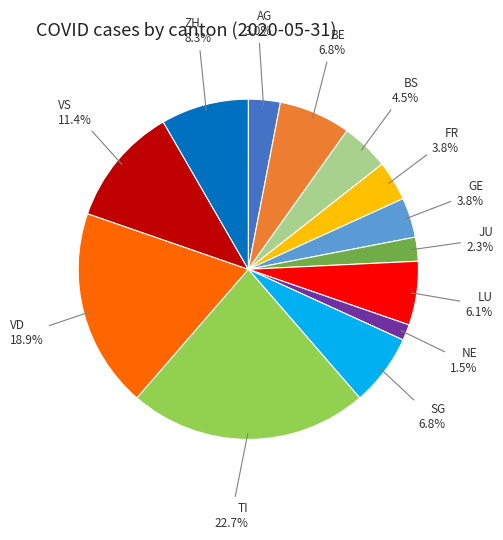

Approximately how many times larger is the value at BE compared to LU?

1.1